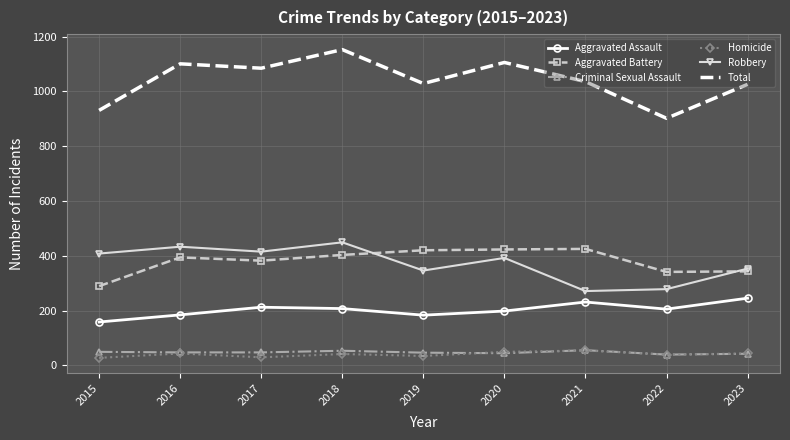

True or false: Robbery and Aggravated Assault cross at least once.

False